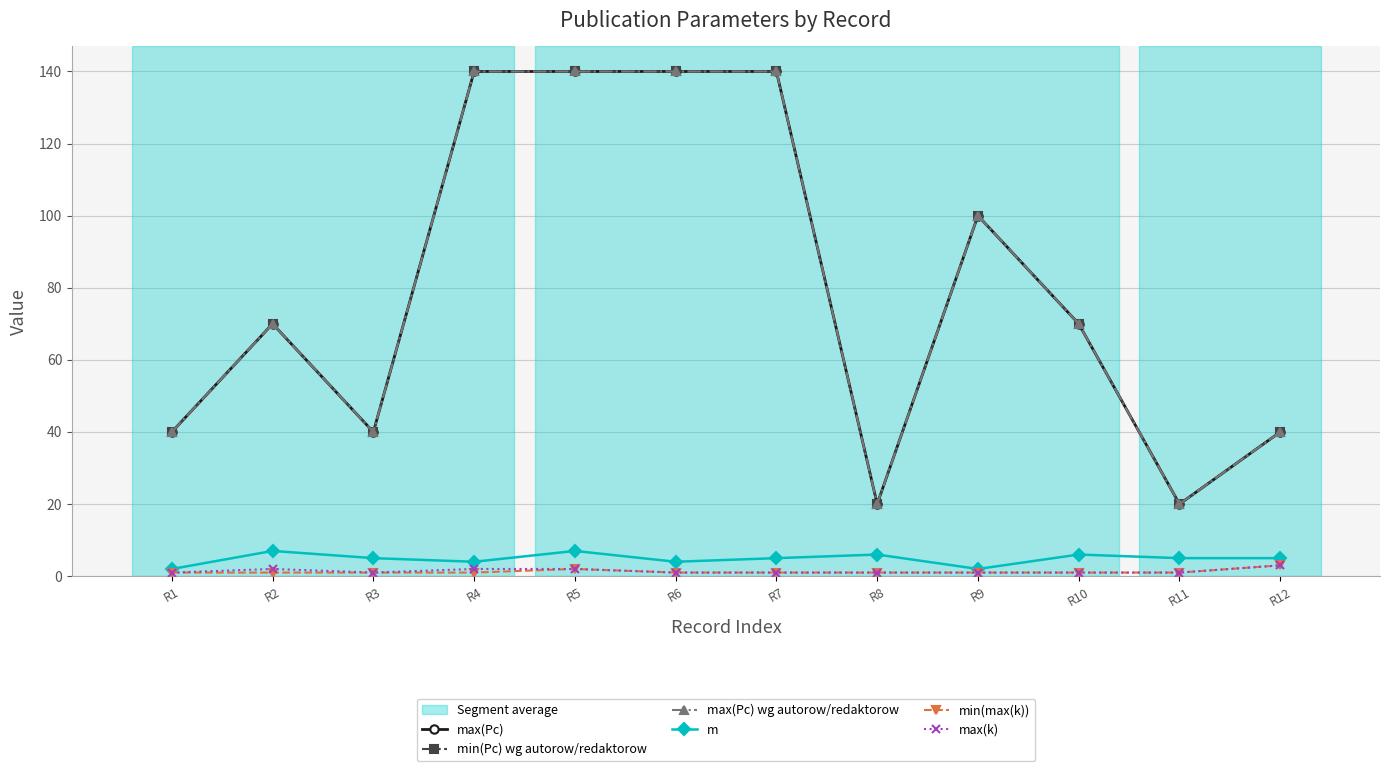

Which has a higher value, R6 or R1?

R6